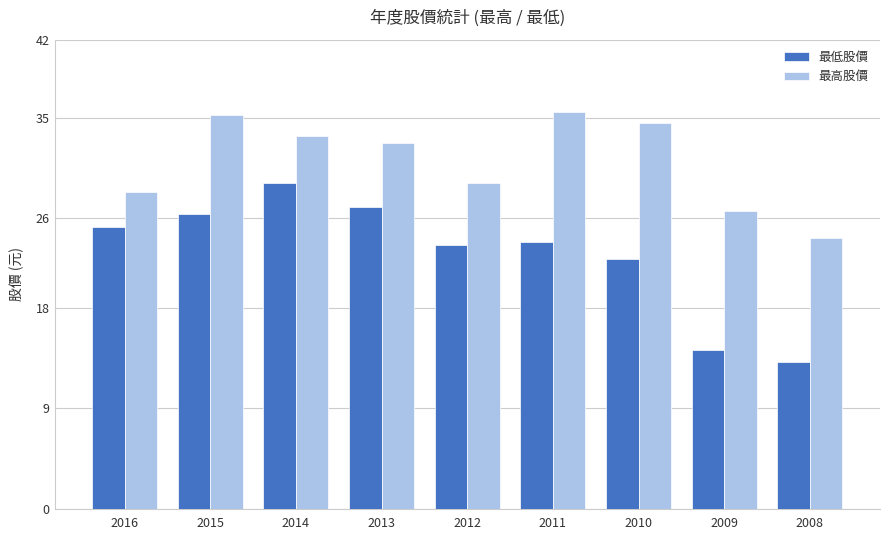

Reading left to right, extract all data points from this chart.

最低股價: 2016=25.3	2015=26.4	2014=29.2	2013=27.0	2012=23.7	2011=23.9	2010=22.4	2009=14.2	2008=13.1
最高股價: 2016=28.3	2015=35.3	2014=33.4	2013=32.8	2012=29.2	2011=35.5	2010=34.6	2009=26.7	2008=24.2